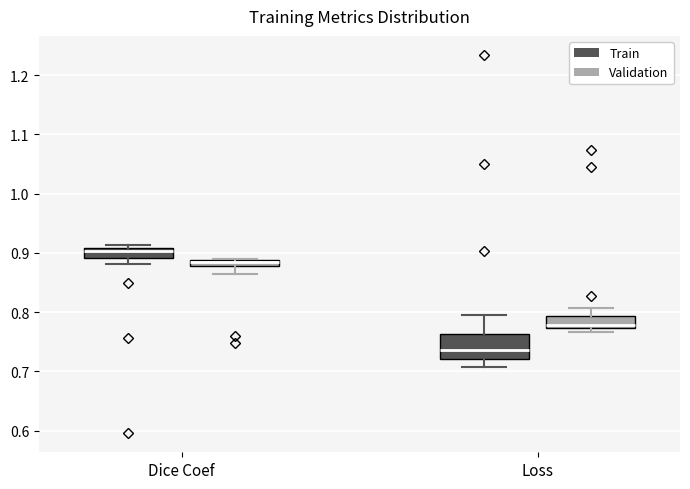

Where is the lower edge of the box for Loss (Train) on the y-axis? The values are not printed on the chart, so give them approximately, as read against the axis.

0.72